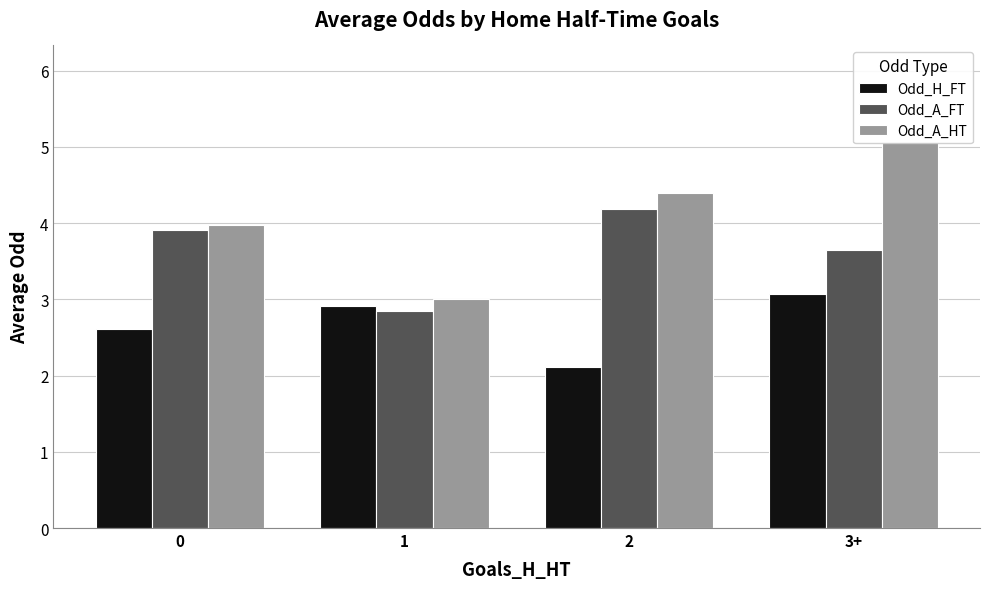

What is the value of the Odd_A_FT bar at the 1st from the left?

3.9